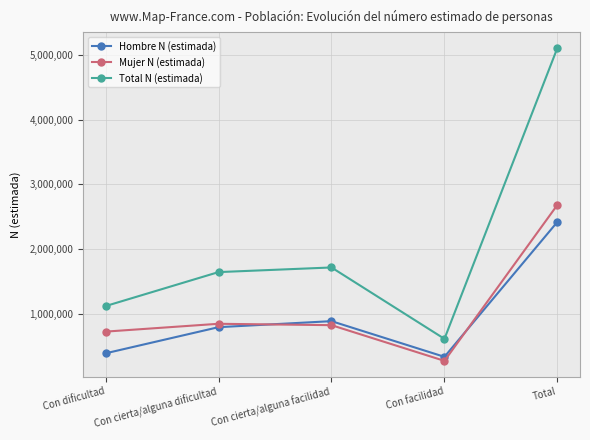

How many categories are shown in the chart?

5